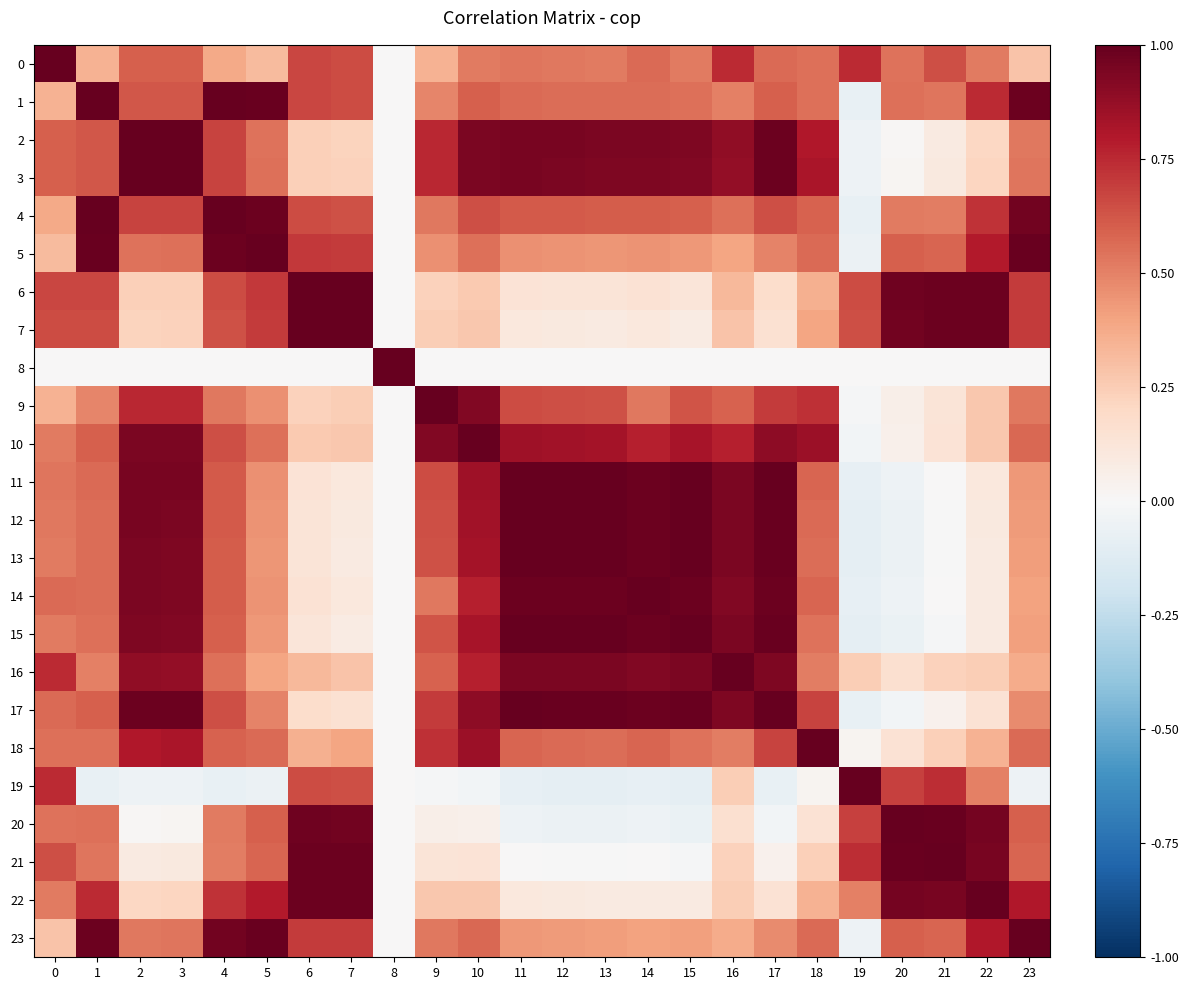

What is the total value across all series at 13?

13.5